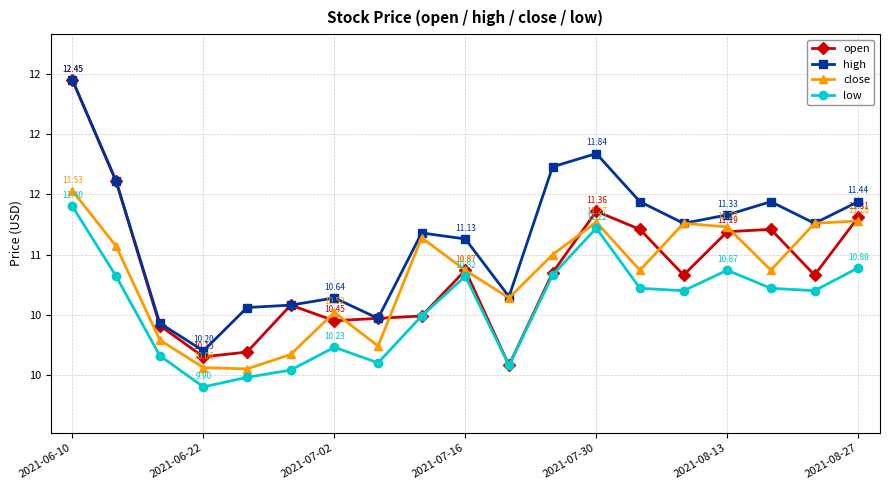

Reading right to left, what are all the values shown in this chart?

open: 11.3	10.8	11.2	11.2	10.8	11.2	11.4	10.8	10.1	10.9	10.5	10.5	10.4	10.6	10.2	10.2	10.4	11.6	12.4
high: 11.4	11.3	11.4	11.3	11.3	11.4	11.8	11.7	10.7	11.1	11.2	10.5	10.6	10.6	10.6	10.2	10.4	11.6	12.4
close: 11.3	11.3	10.9	11.2	11.3	10.9	11.3	11.0	10.6	10.9	11.1	10.2	10.5	10.2	10.1	10.1	10.3	11.1	11.5
low: 10.9	10.7	10.7	10.9	10.7	10.7	11.2	10.8	10.1	10.8	10.5	10.1	10.2	10.0	10.0	9.9	10.2	10.8	11.4